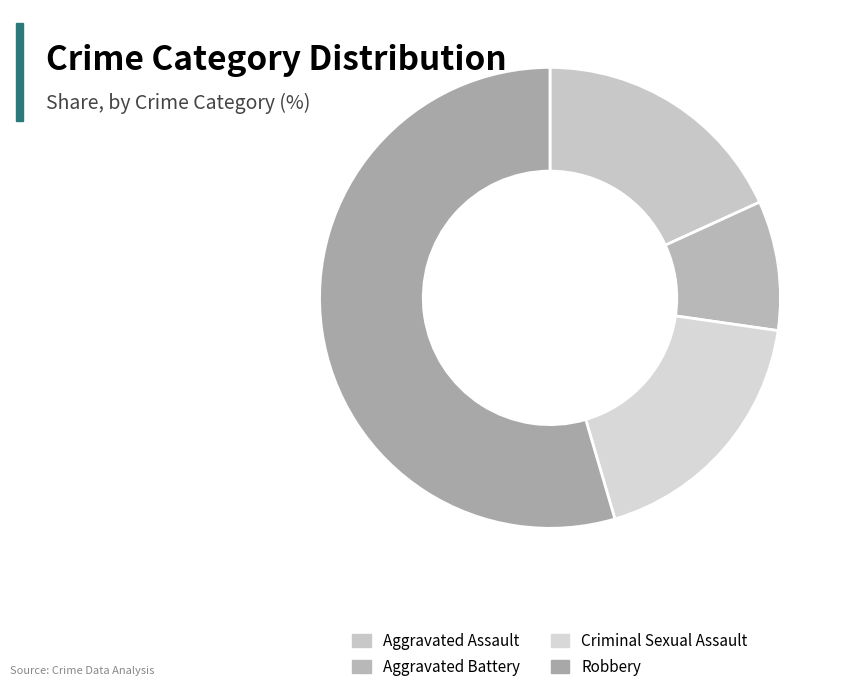

Which slice represents more than half of the pie?

Robbery